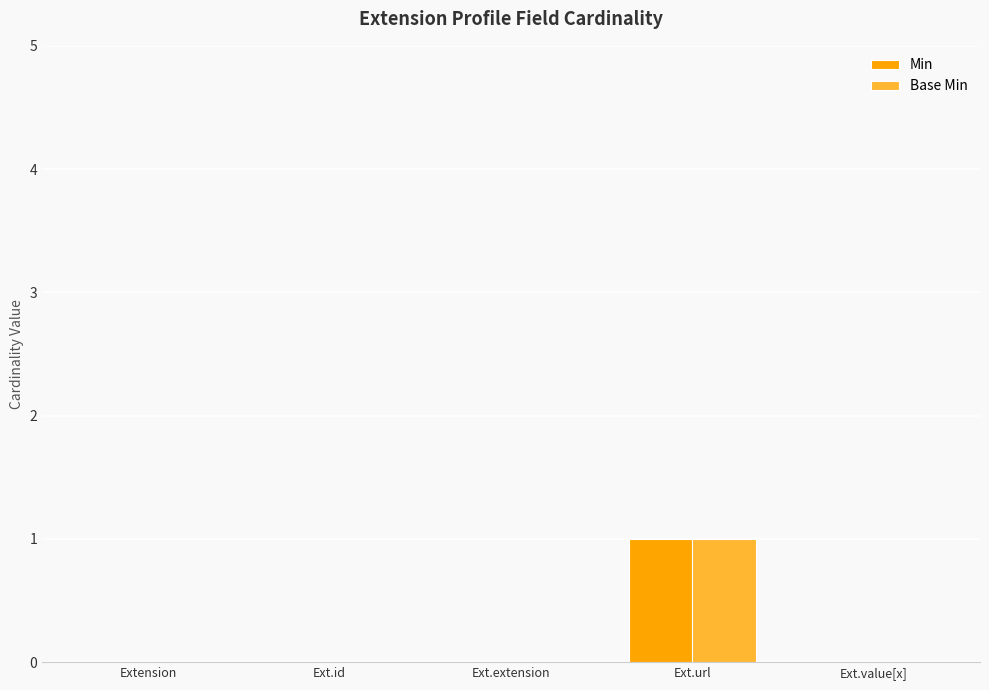

At which category is the sum across all series the highest?

Ext.url